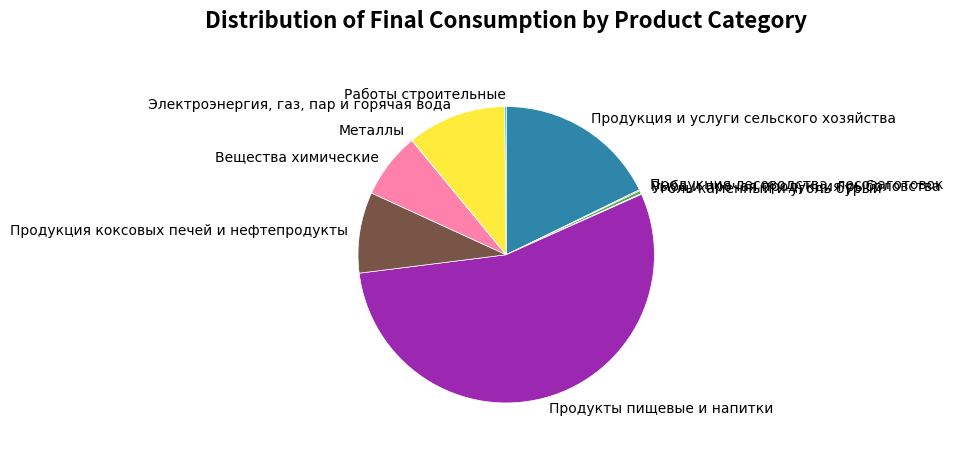

Which slice represents more than half of the pie?

Продукты пищевые и напитки